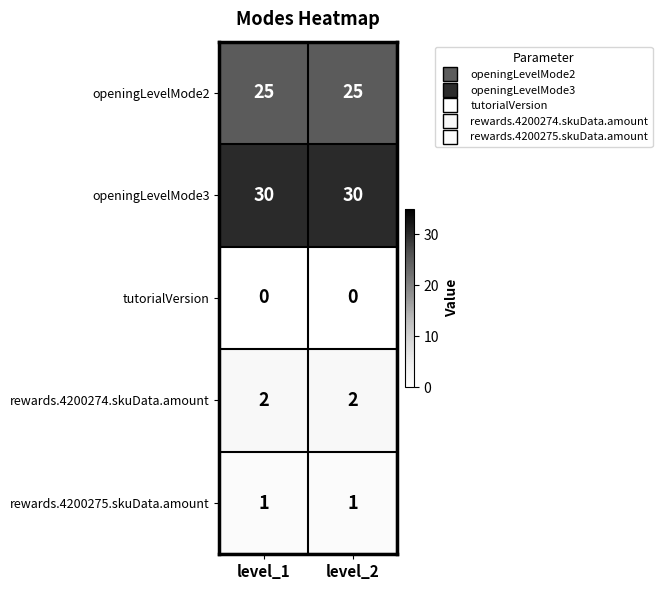

The rewards.4200274.skuData.amount series shows 3 at level_2. True or false?

False